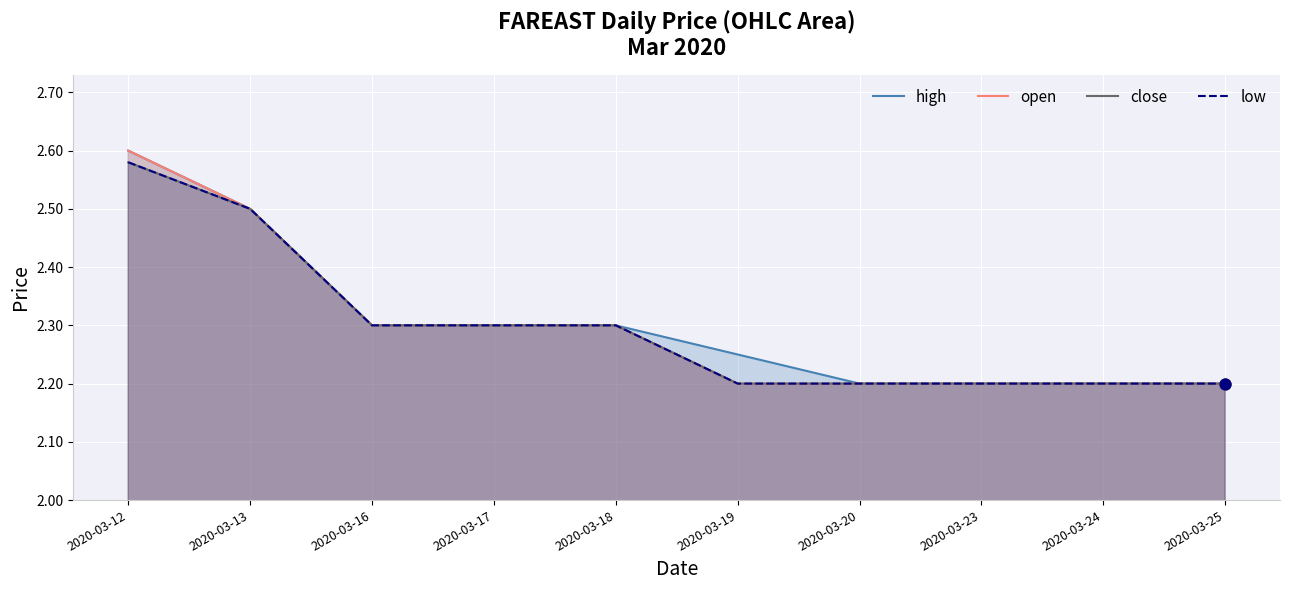

Which series has the largest Y range (max minus min)?

high